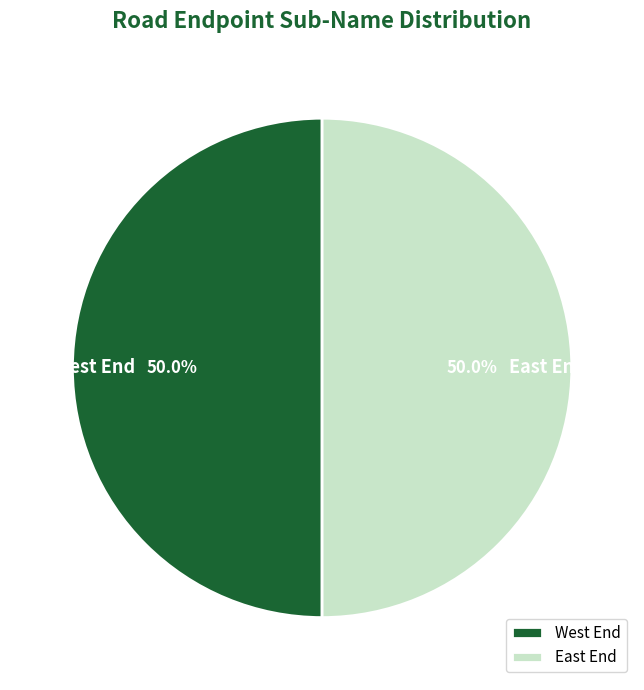

What is the total percentage of East End and West End?

100.0%